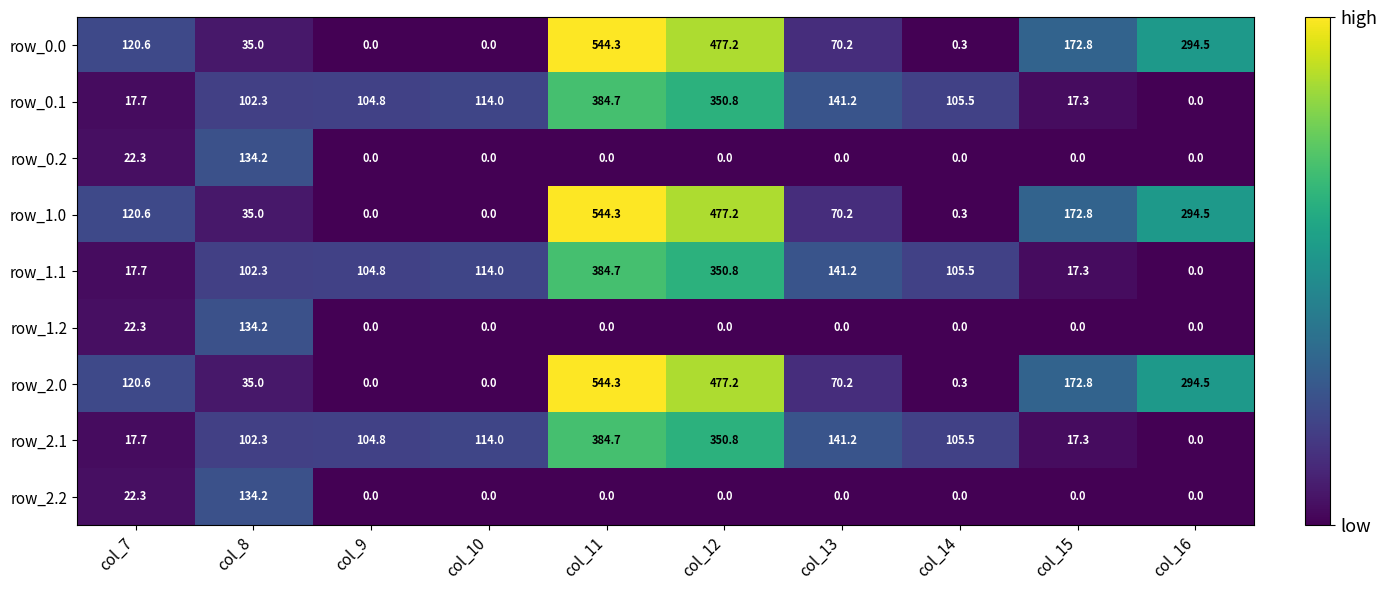

What is the difference between the maximum and minimum values in the row_2.2 series?

134.2